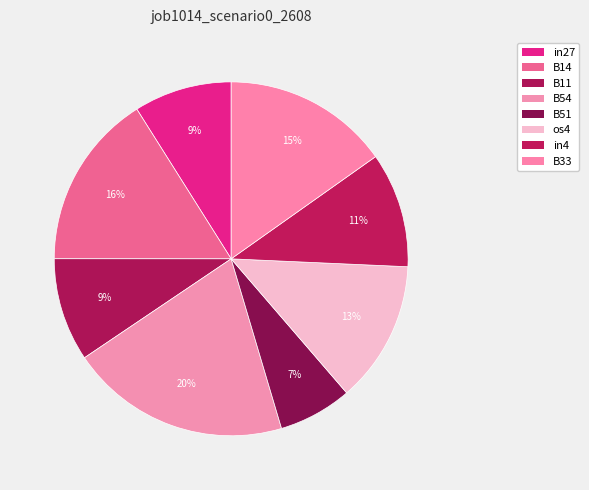

Does B51 account for over 50% of the chart?

No